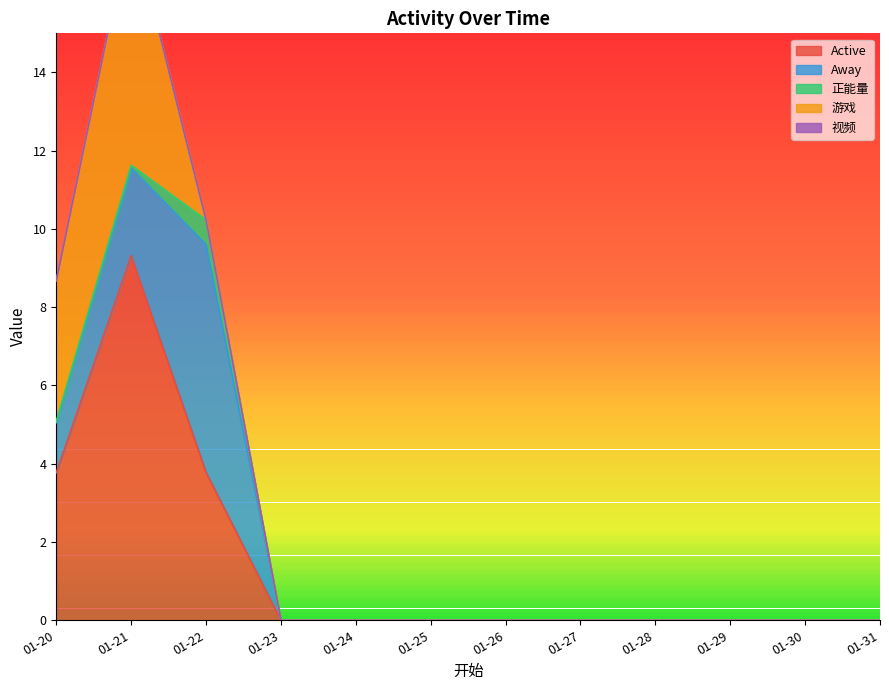

Reading left to right, transcribe all the data shown in this chart.

Active: 3.8	9.3	3.8	0.0	0.0	0.0	0.0	0.0	0.0	0.0	0.0	0.0
Away: 1.3	2.2	5.8	0.0	0.0	0.0	0.0	0.0	0.0	0.0	0.0	0.0
正能量: 0.0	0.1	0.6	0.0	0.0	0.0	0.0	0.0	0.0	0.0	0.0	0.0
游戏: 3.6	6.3	0.0	0.0	0.0	0.0	0.0	0.0	0.0	0.0	0.0	0.0
视频: 0.0	0.0	0.0	0.0	0.0	0.0	0.0	0.0	0.0	0.0	0.0	0.0